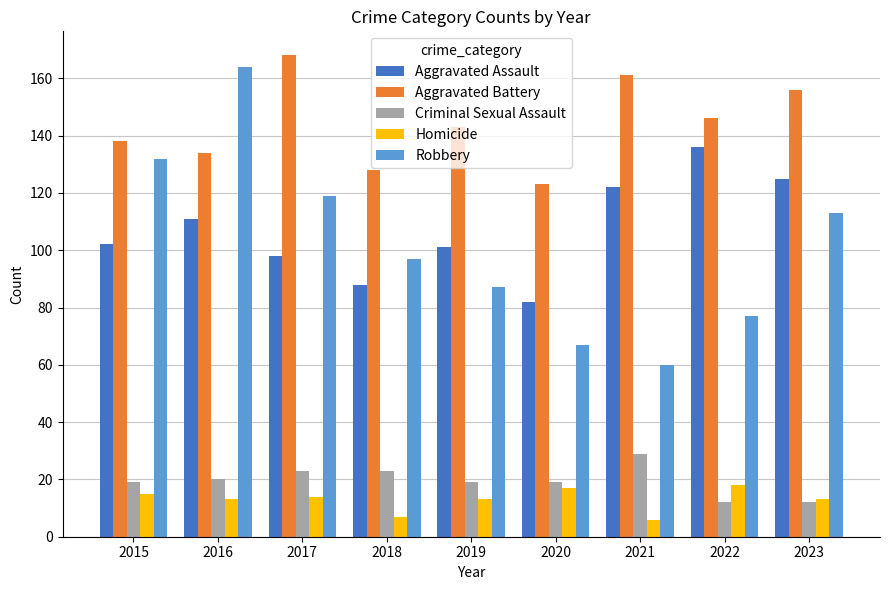

What is the difference between the Criminal Sexual Assault values at 2023 and 2015?

7